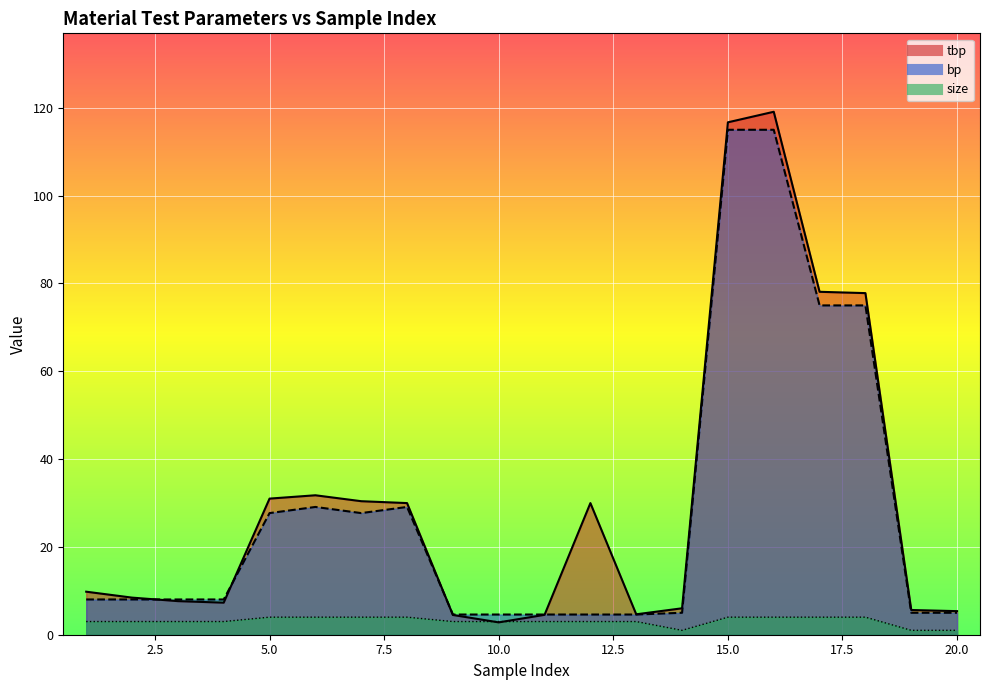

True or false: size has a value of 4.0 at 16.

True